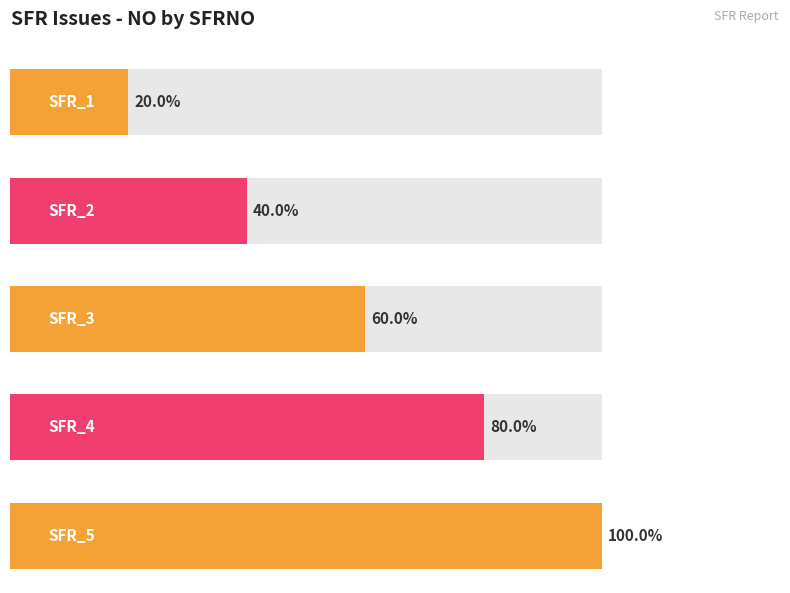

List the labels in order of value, smallest first.

SFR_1, SFR_2, SFR_3, SFR_4, SFR_5